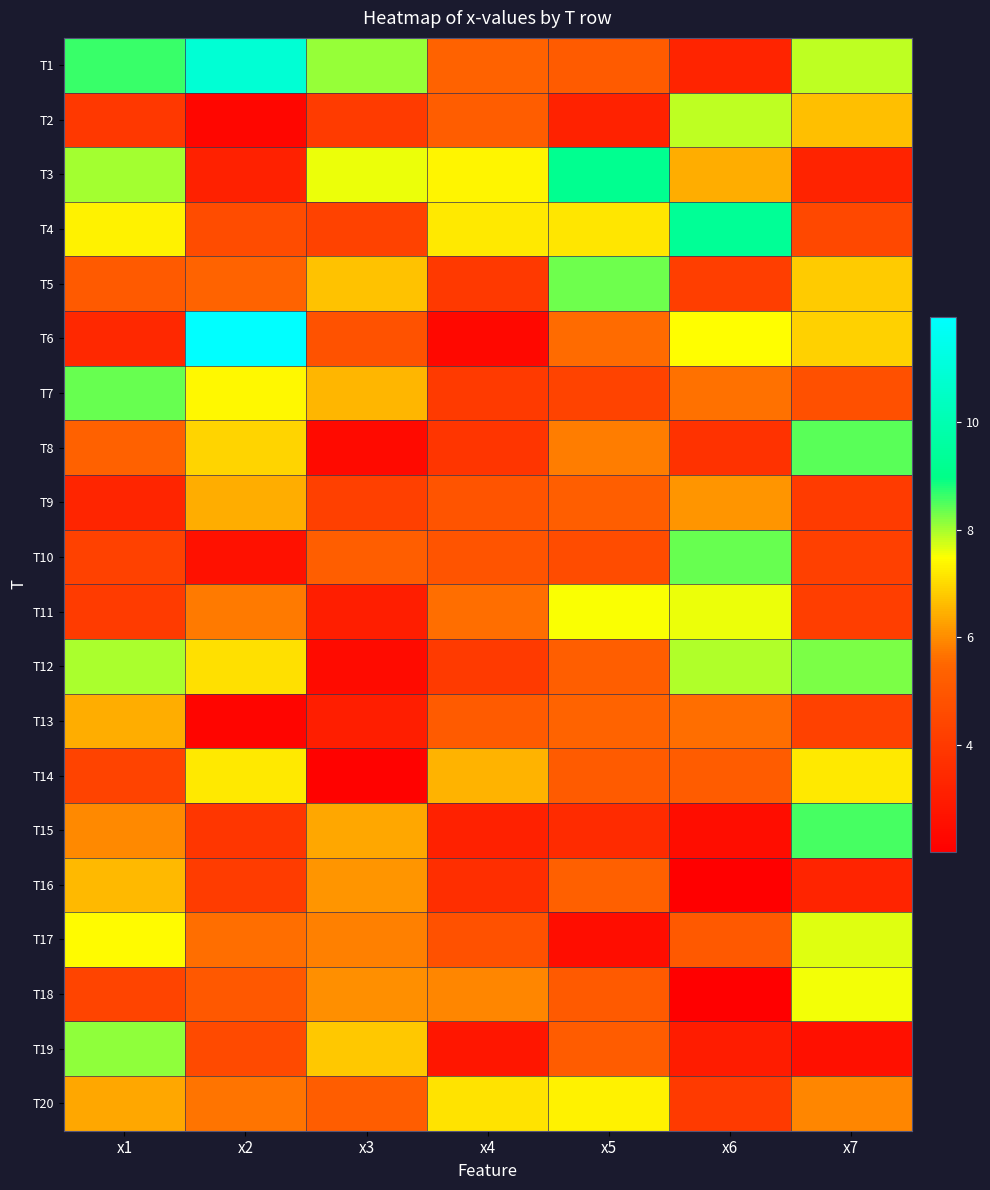

How many distinct data groups are displayed?

20